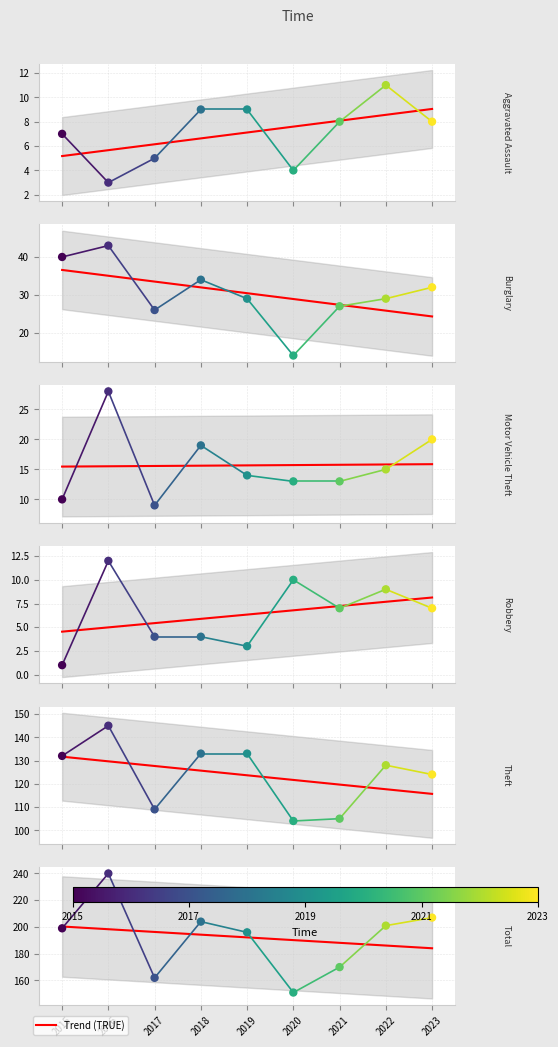

What is the total value across all series at 2017?

315